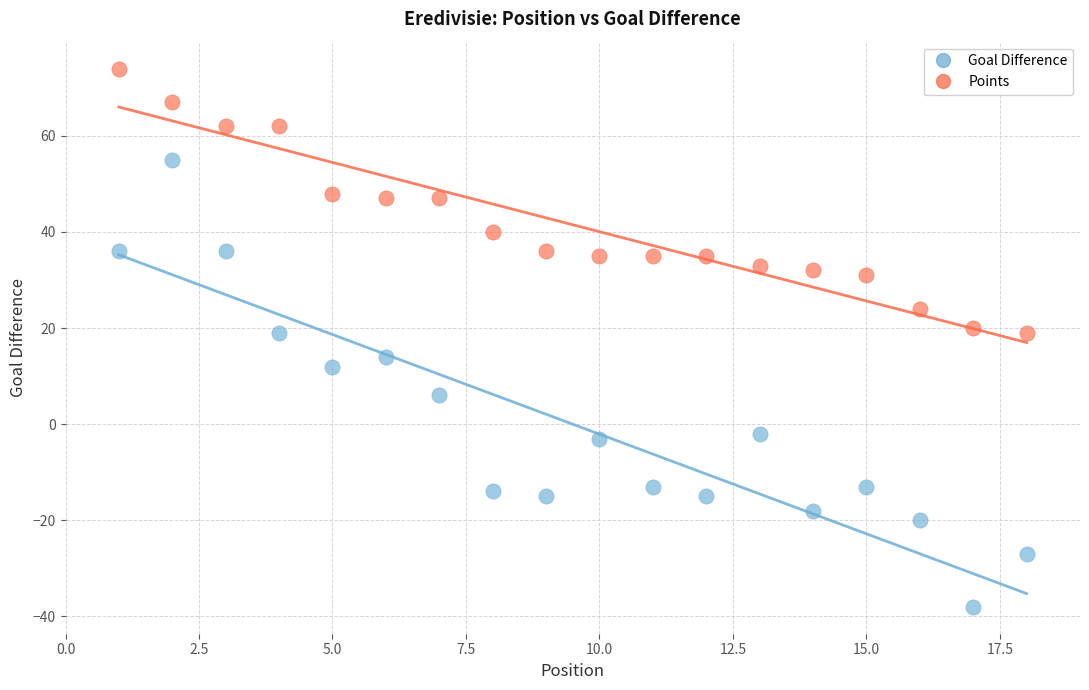

Which series has the largest Y range (max minus min)?

Goal Difference